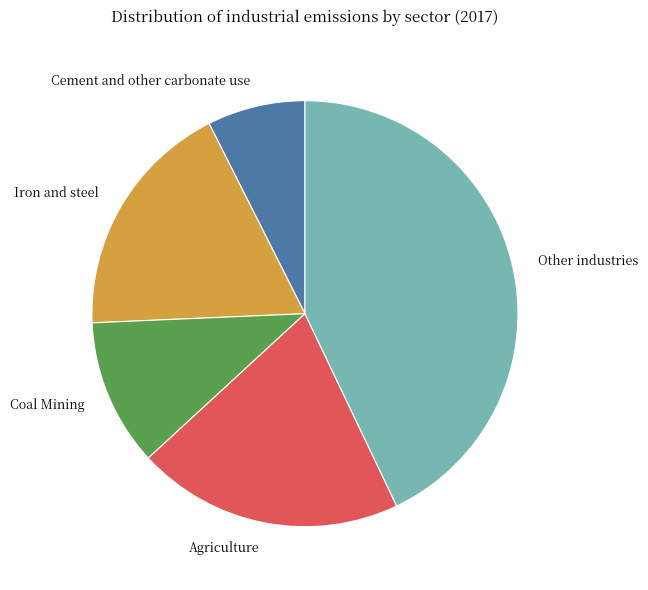

What is the largest slice in the pie chart?

Other industries